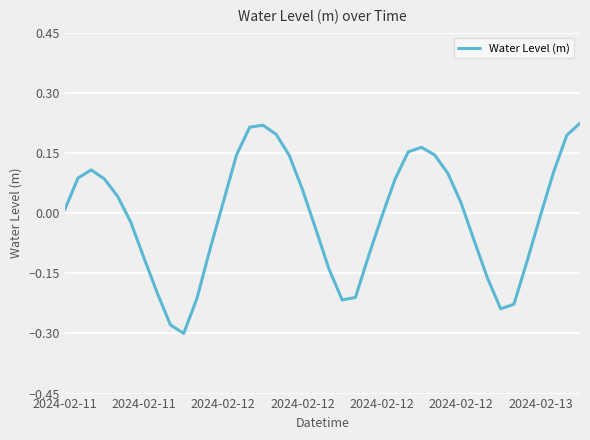

How many values exceed 0?

21